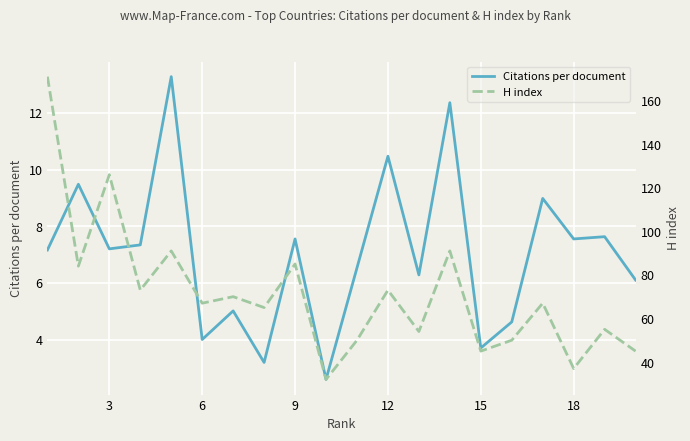

Rank the series by their average value, from highest to lowest.

H index, Citations per document